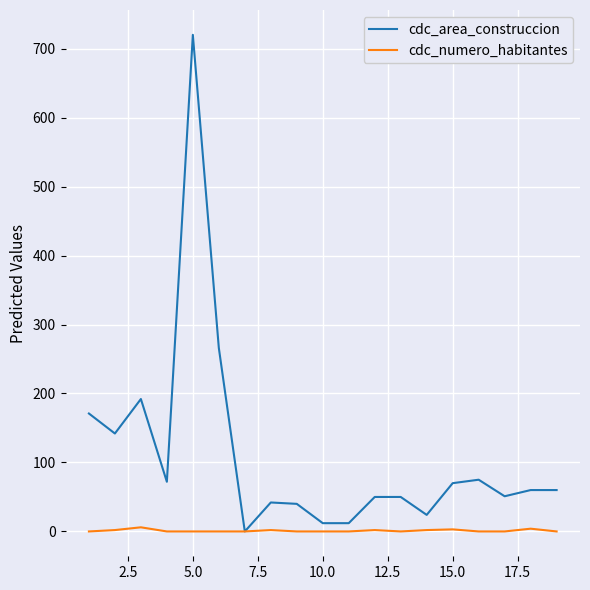

What is the greatest value displayed?

720